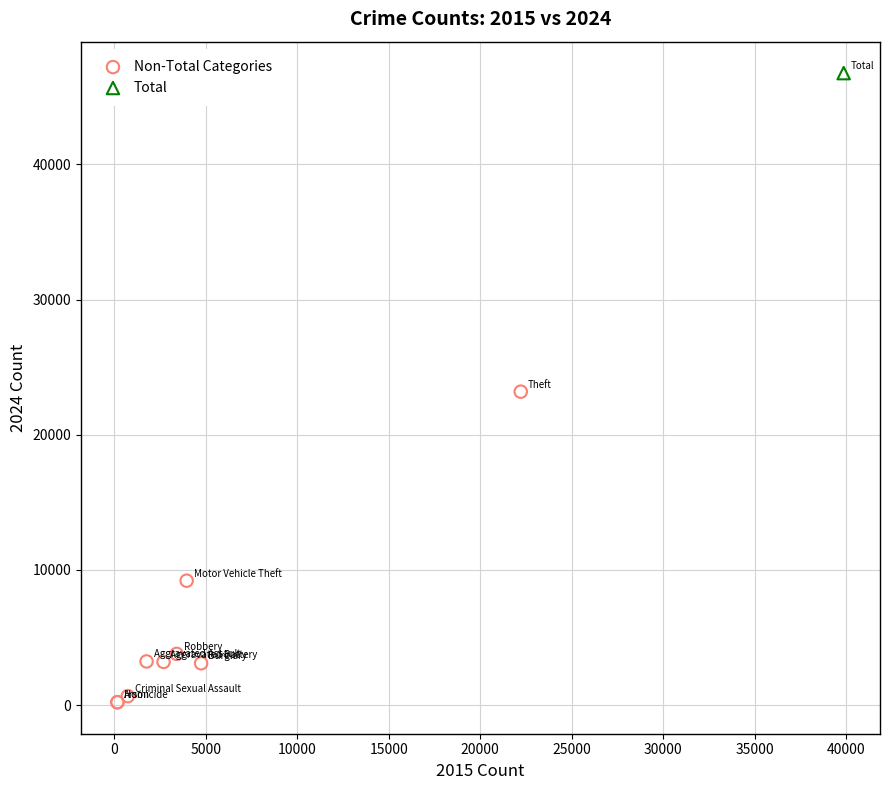

What are all the series names shown in the legend?

Non-Total Categories, Total